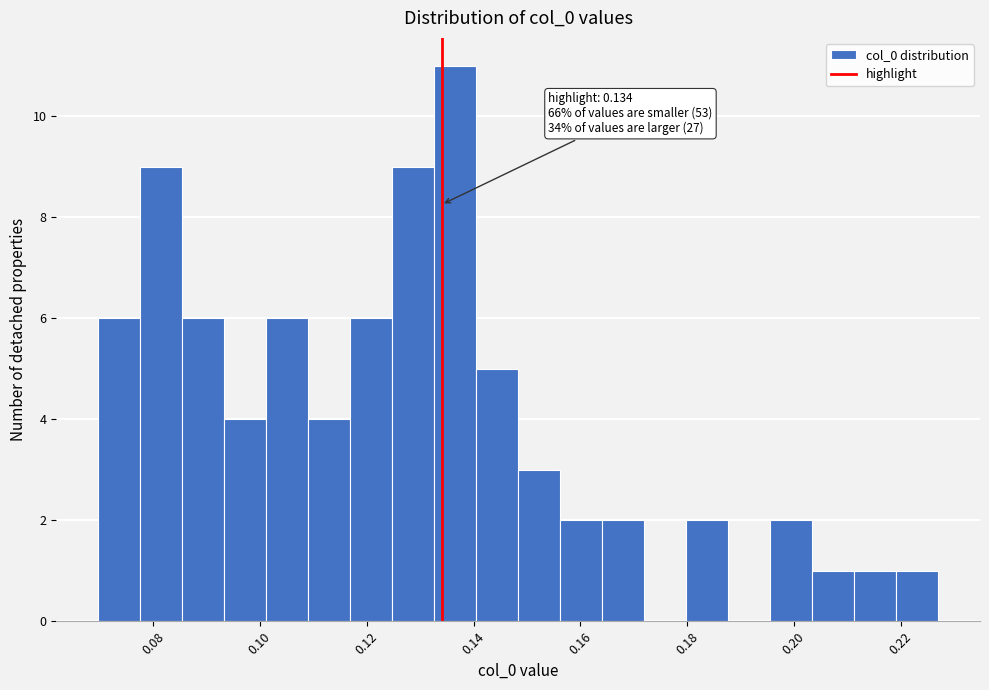

Around what value on the x-axis is the tallest bar? Give the approximate position of its centre, as read against the axis.

0.136